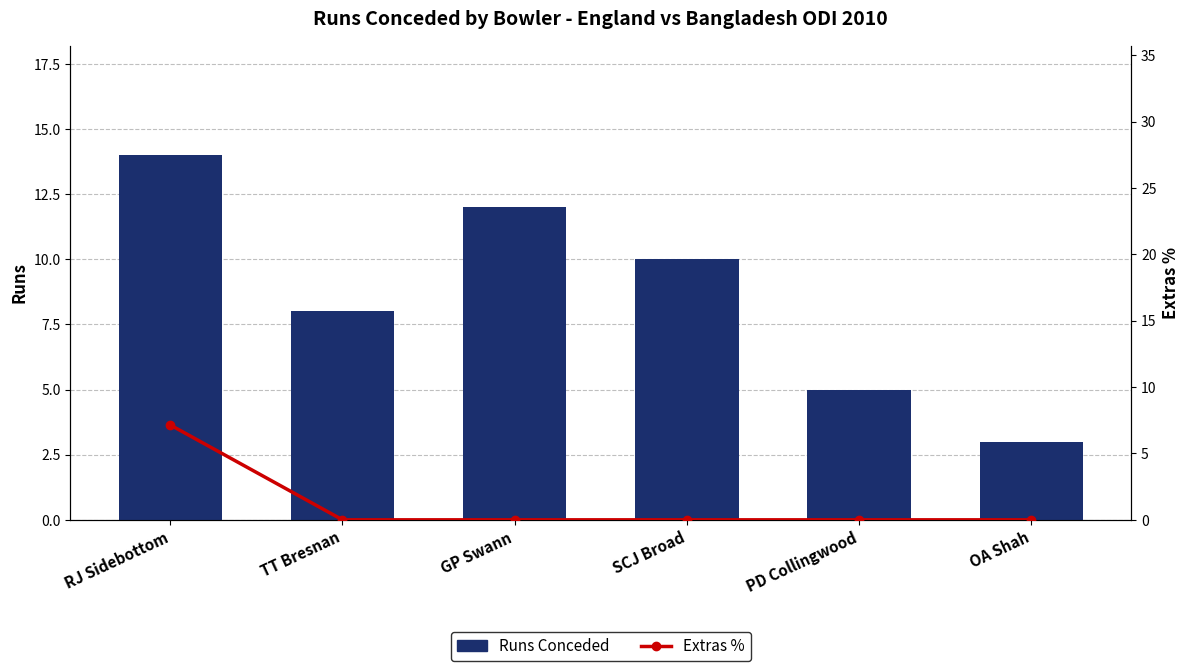

The value of Extras % at GP Swann is -2.8. True or false?

False